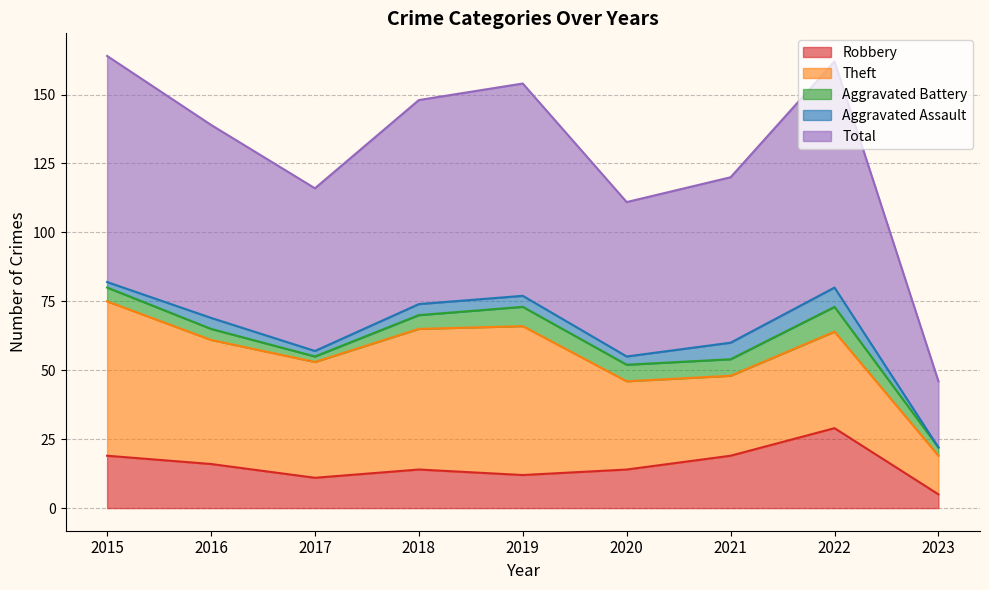

The value of Theft at 2022 is 48. True or false?

False